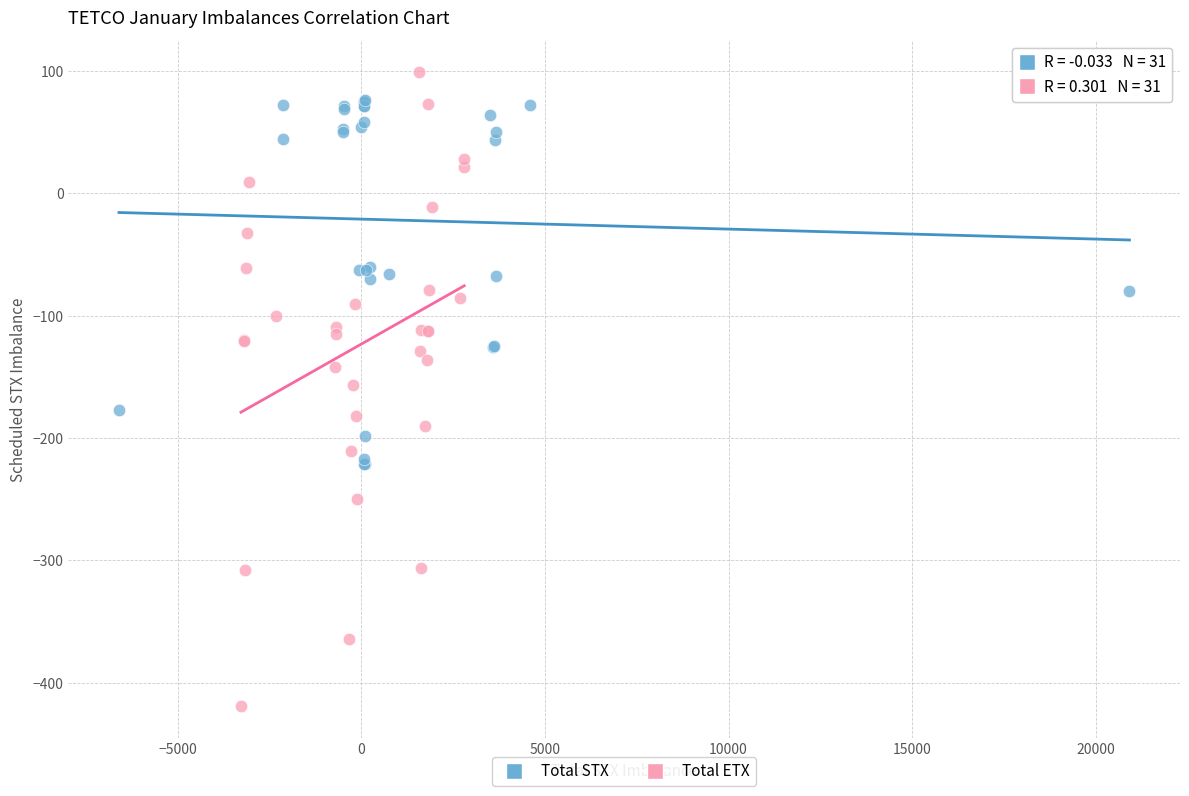

Which series contains the highest Y value?

Total ETX